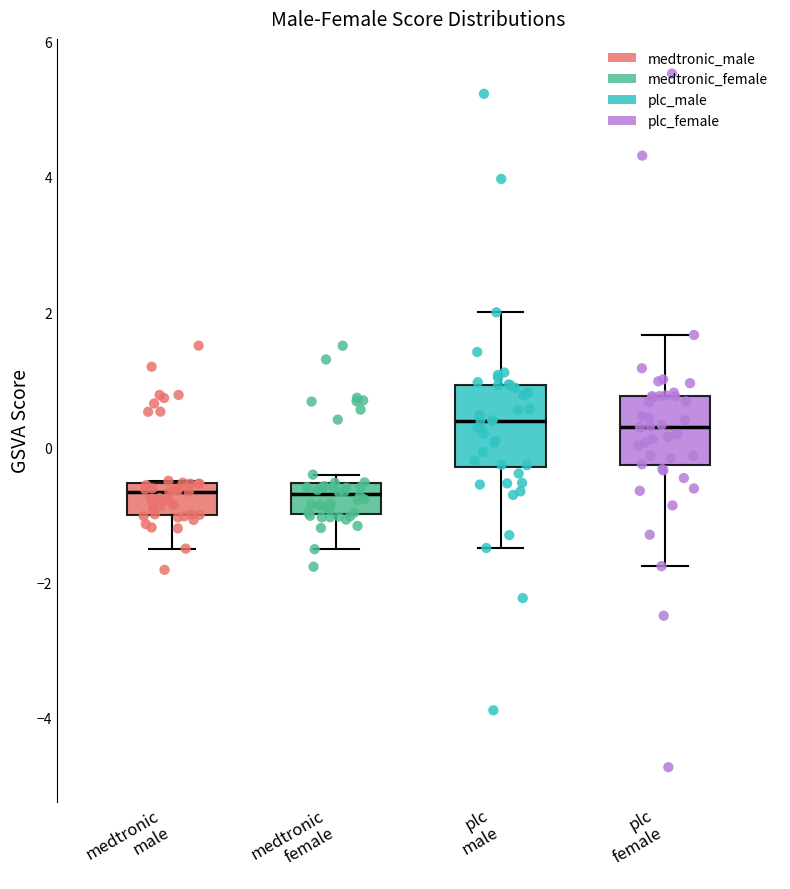

Where does the upper whisker of the box for plc female end on the y-axis? The values are not printed on the chart, so give them approximately, as read against the axis.

1.6